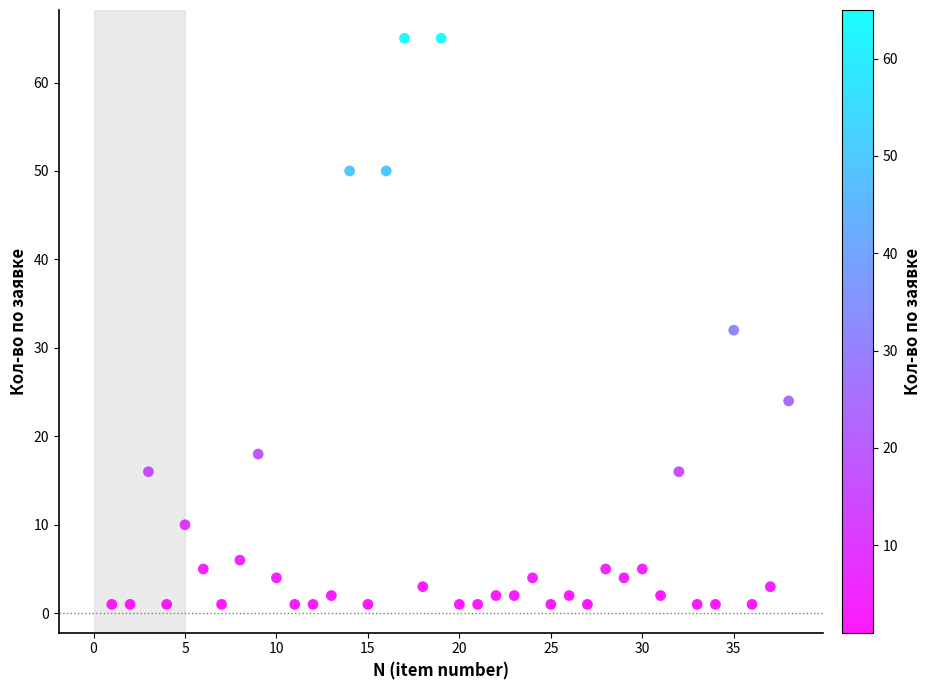

What Y value in the scatter plot is closest to 33?

32